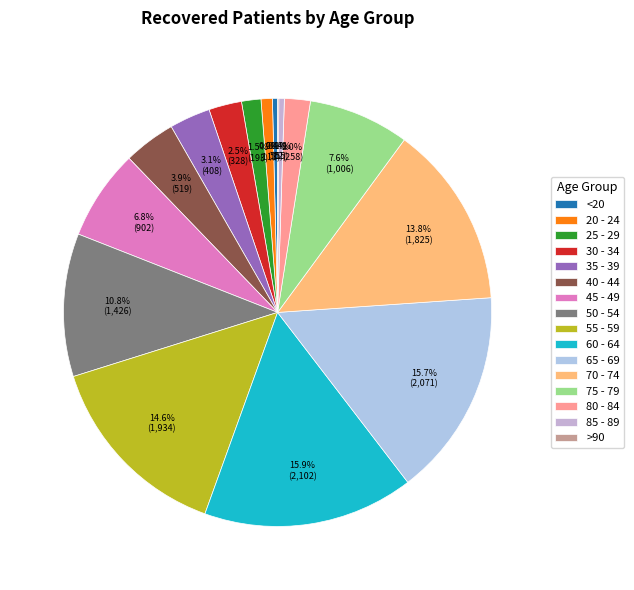

How many slices are in this pie chart?

16